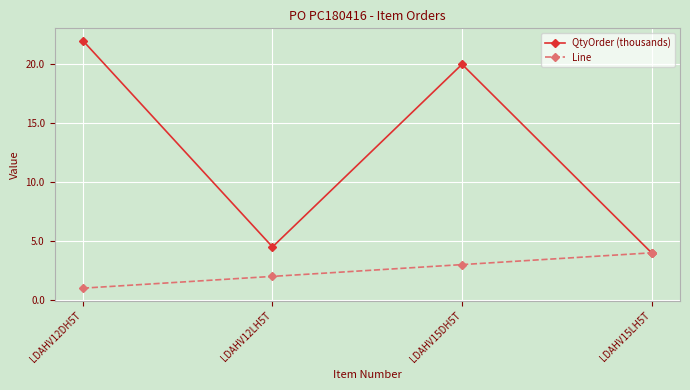

Is this an area chart (filled region under the line)?

No